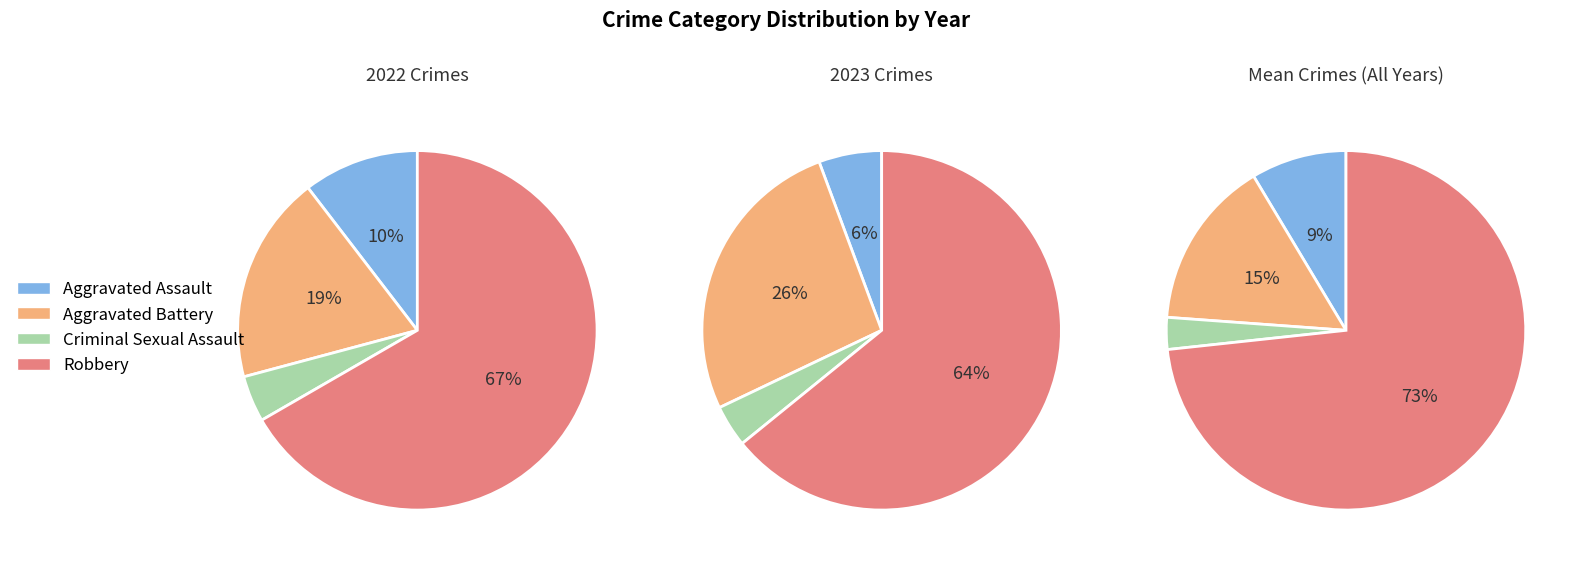

True or false: Aggravated Battery accounts for 26% of the total.

True